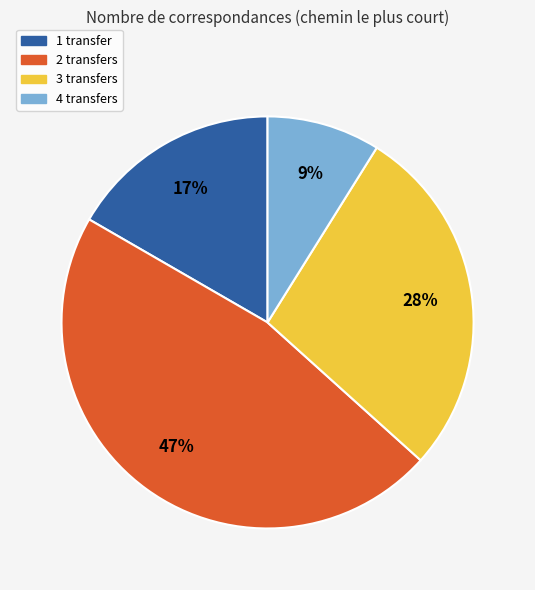

How many slices are in this pie chart?

4